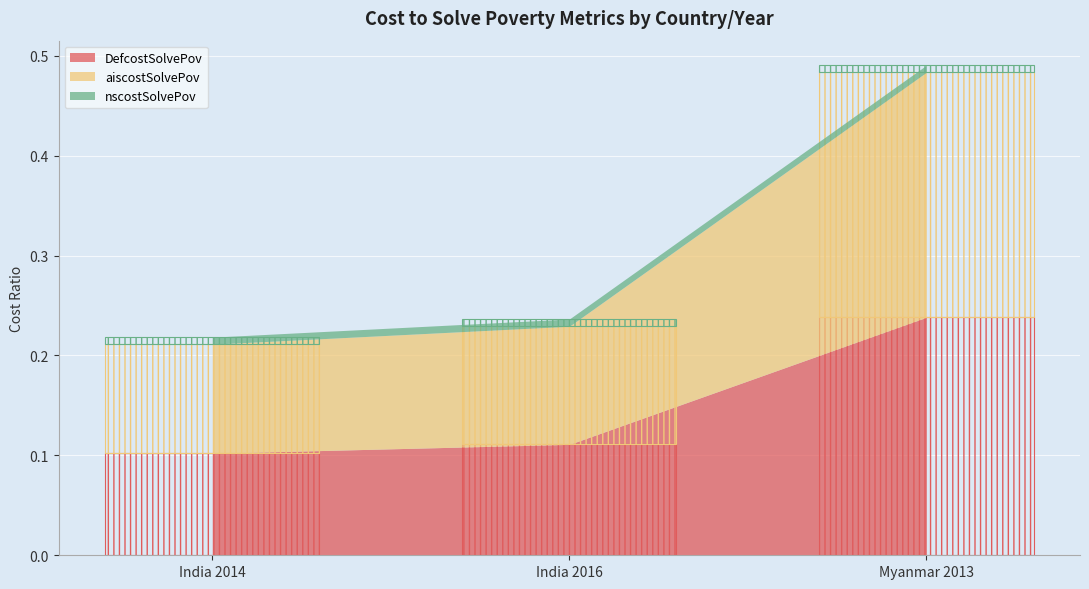

How many nscostSolvePov values are between 0 and 1?

3